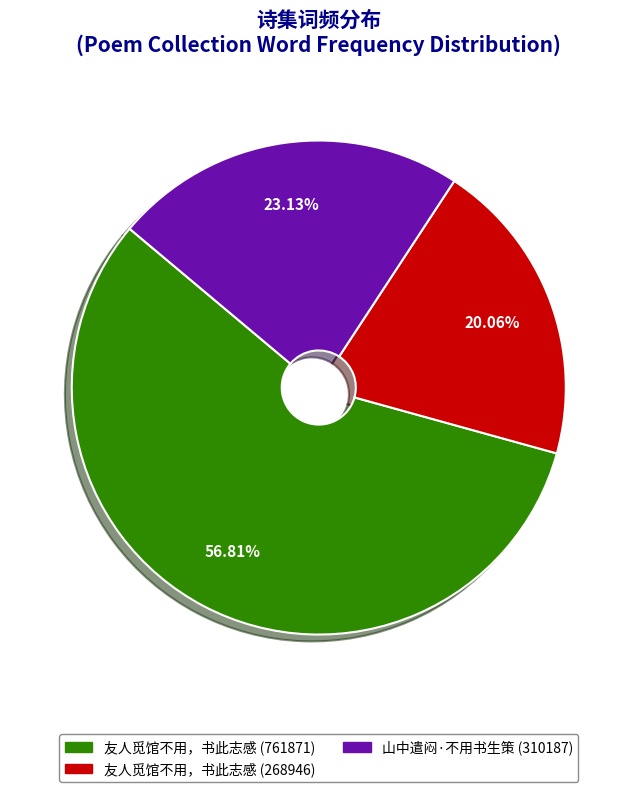

How much of the chart is everything except 山中遣闷·不用书生策 (310187)?

76.9%